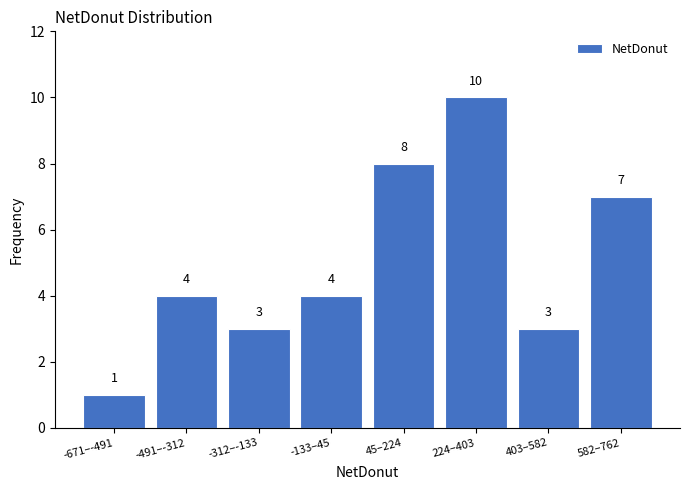

Reading left to right, list all the values displayed in this chart.

1	4	3	4	8	10	3	7